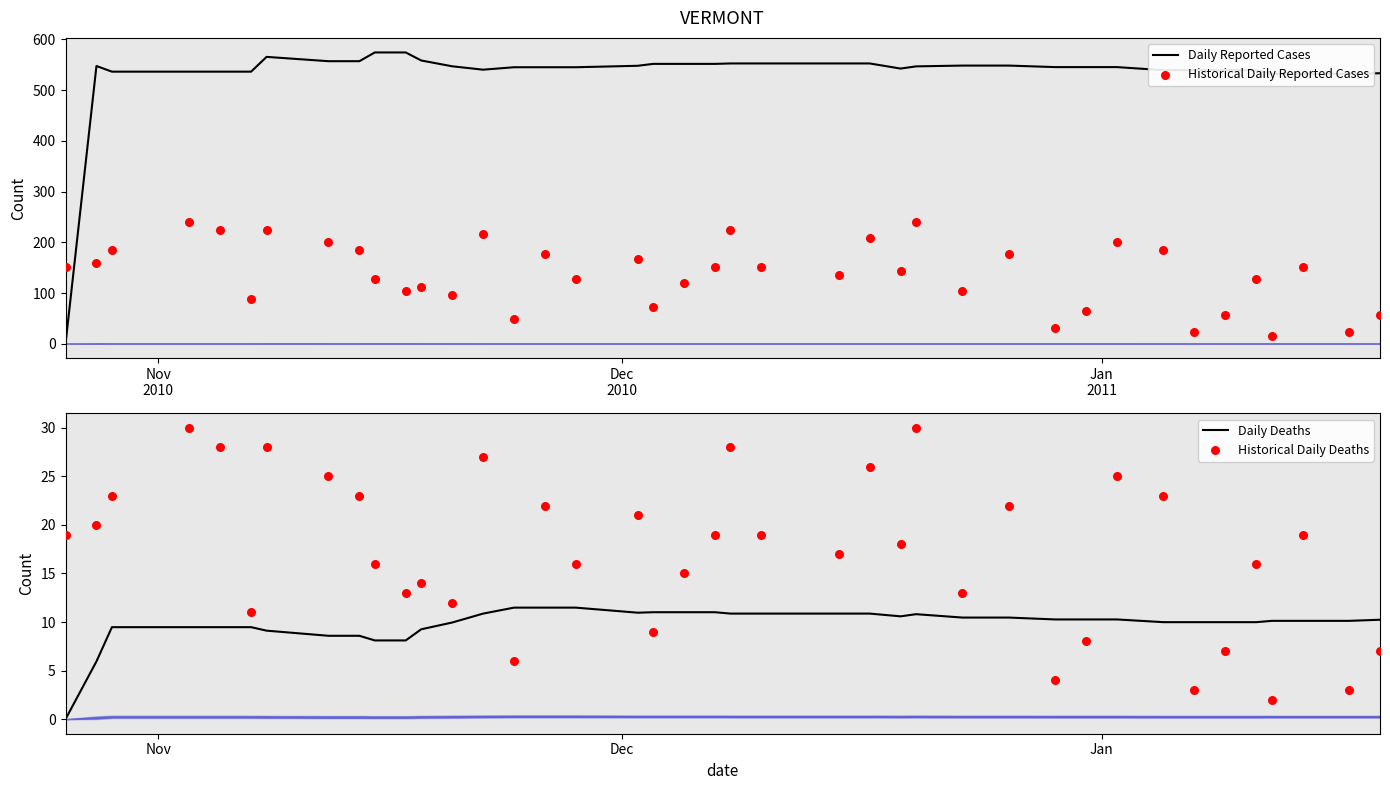

What is the highest value of the Daily Reported Cases series?

574.0